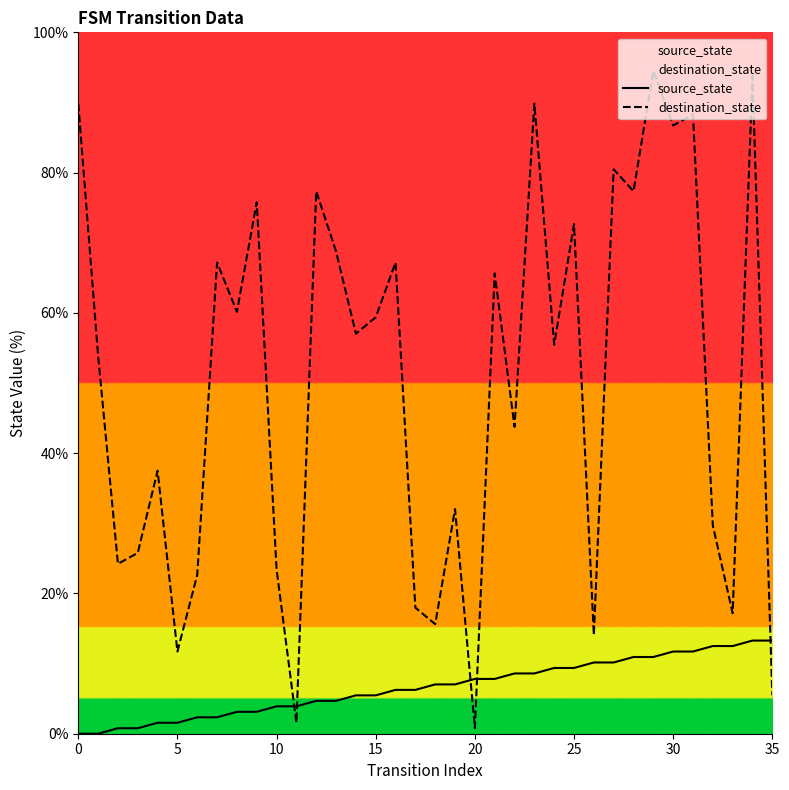

What are all the series names shown in the legend?

source_state, destination_state